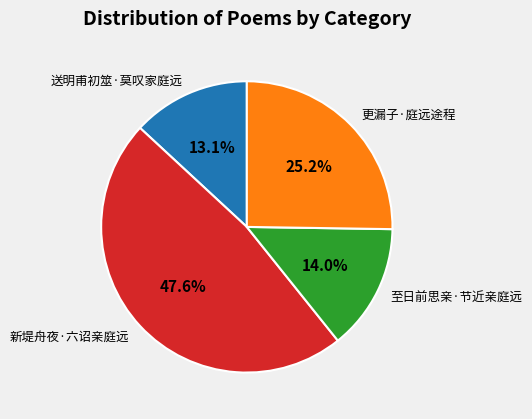

Which slice is the largest?

新堤舟夜·六诏亲庭远